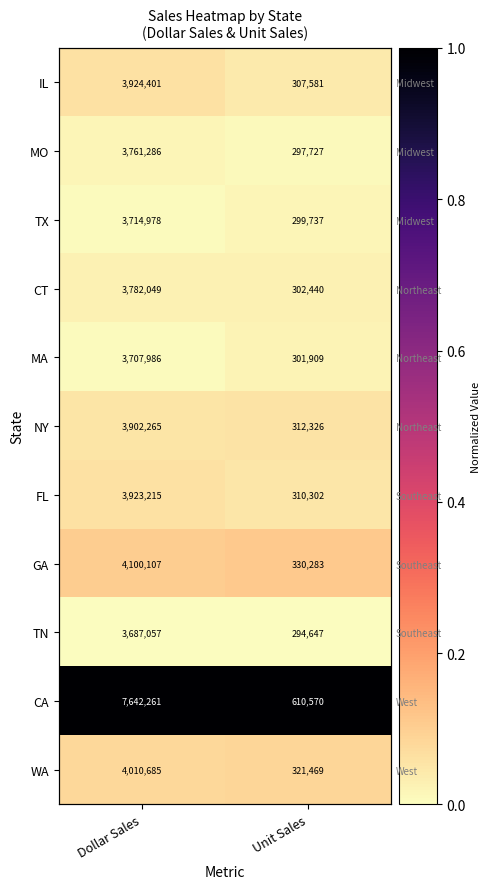

Where is GA nearest to the value 0?

Dollar Sales